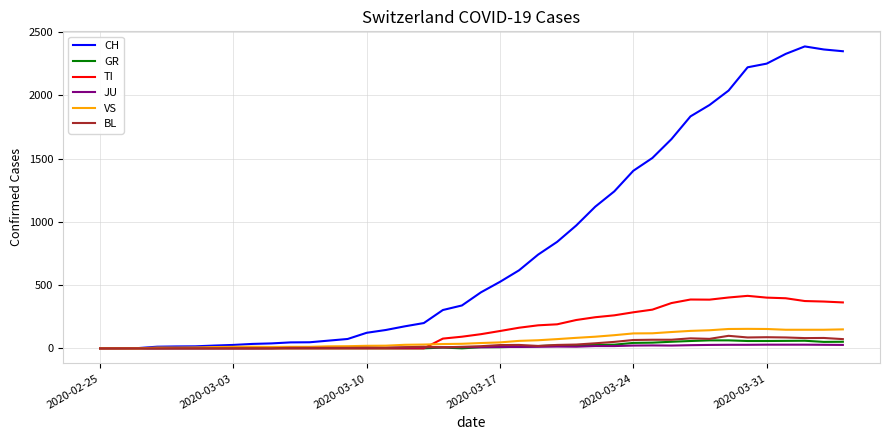

Which series has the largest range (max minus min)?

CH